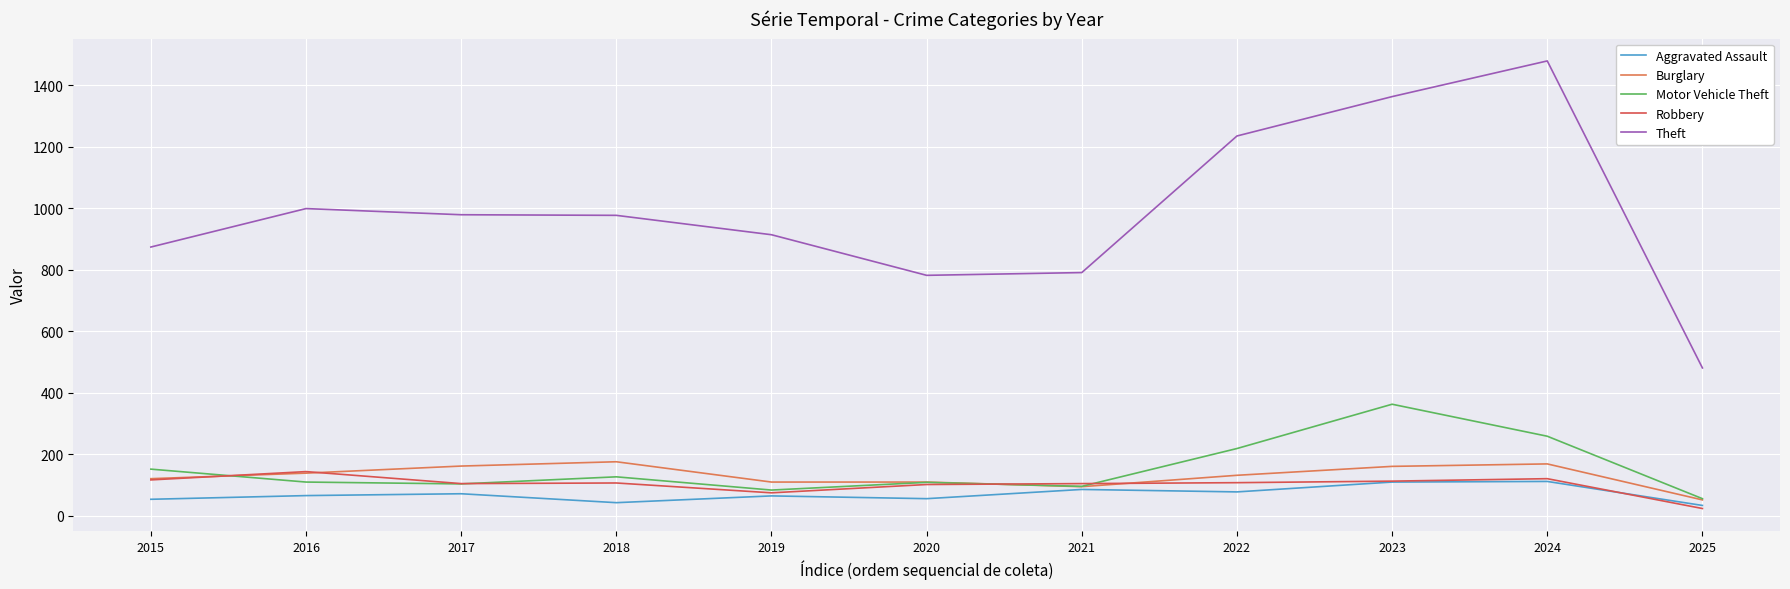

Is it true that Theft equals 1178 at 2020?

False